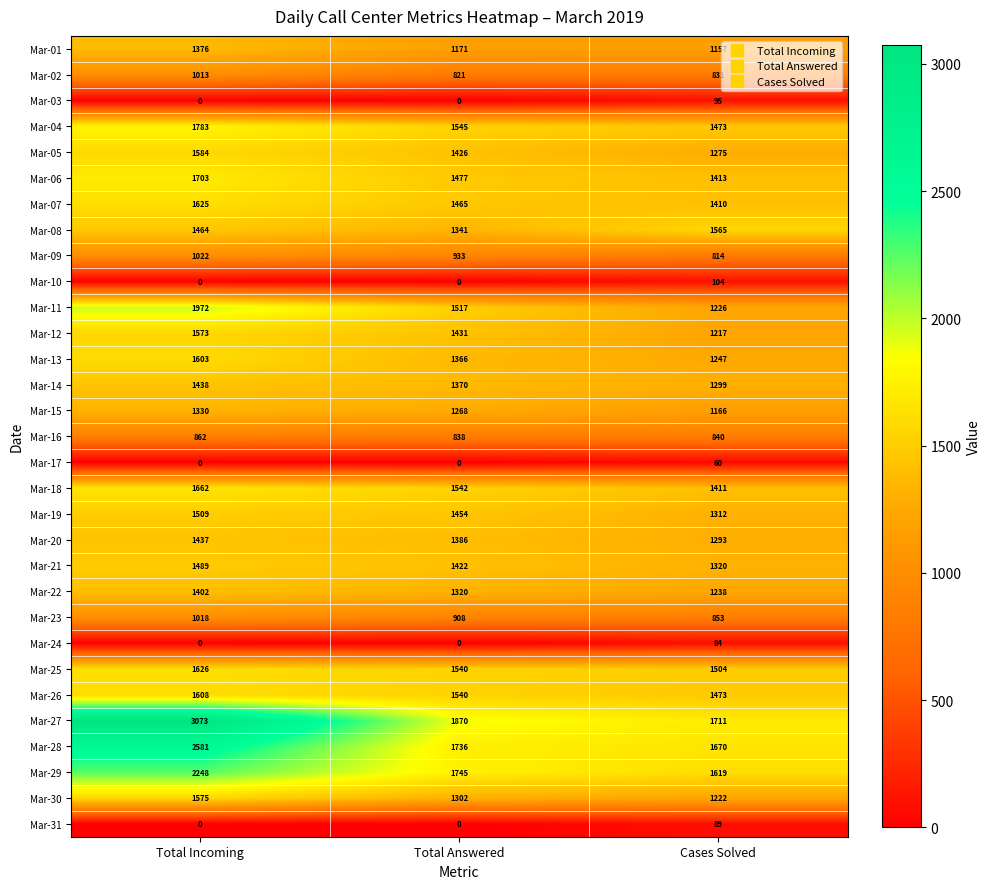

Which series changed the most between Total Incoming and Total Answered?

Mar-27